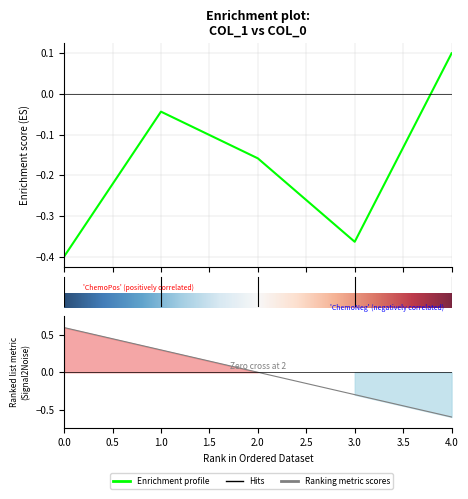

The chart shows a value of -0.2 at 3. True or false?

False